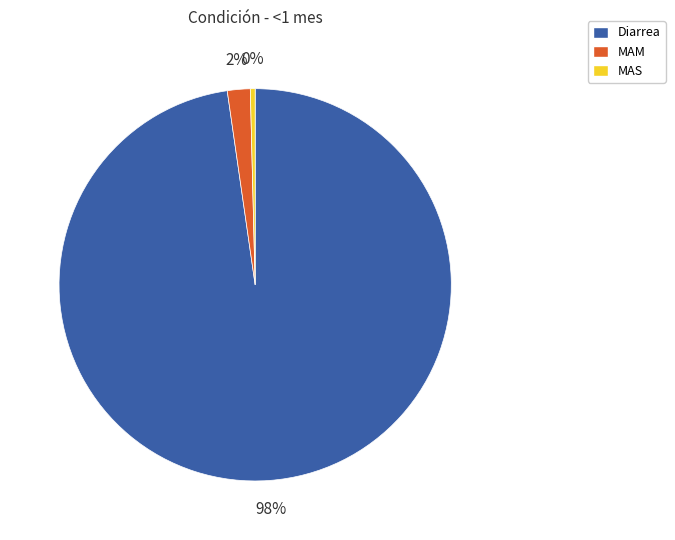

Count the number of slices in the pie.

3